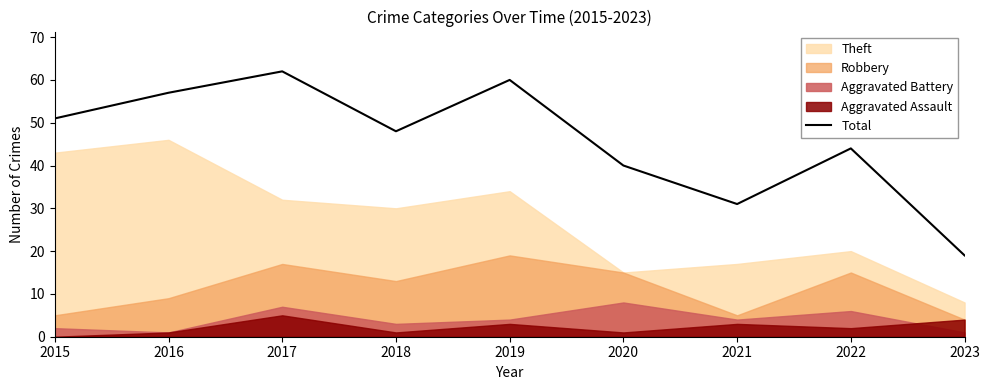

What is the approximate value at 2017, to the nearest 10?

60